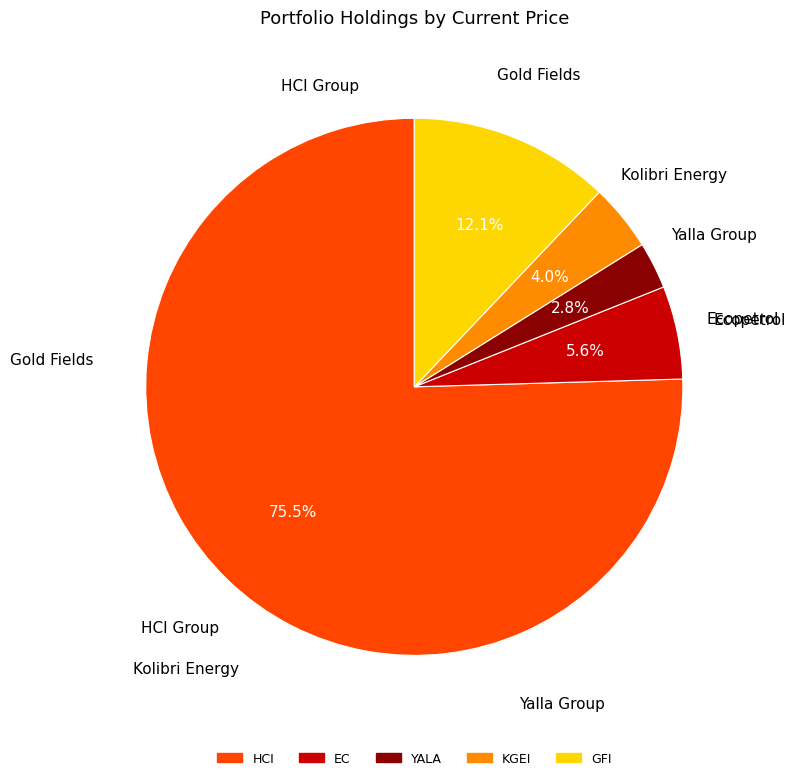

Is it true that GFI is 12% of the pie?

True